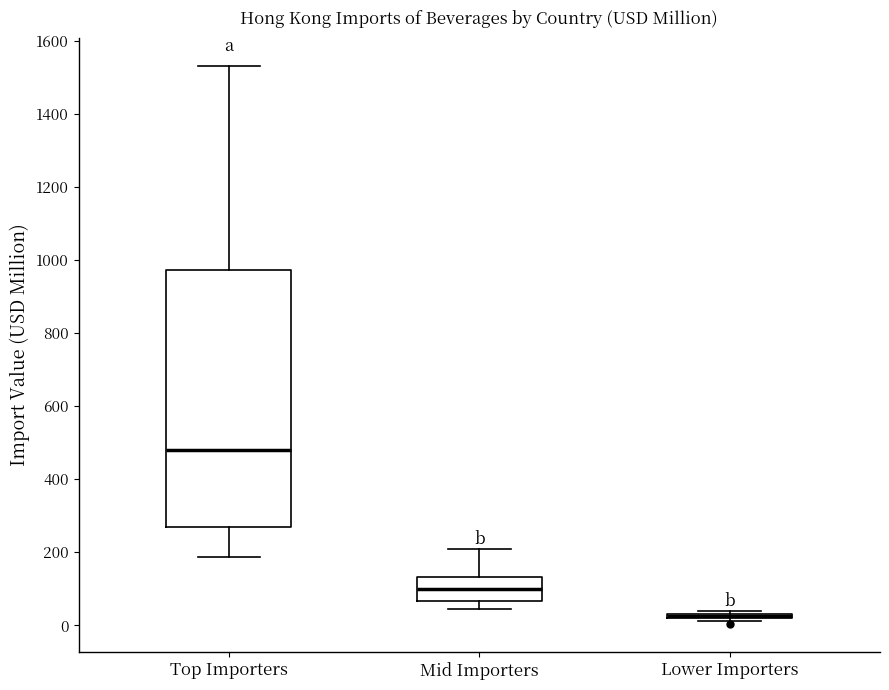

Which box is the tallest, from its lower edge to its upper edge?

Top Importers